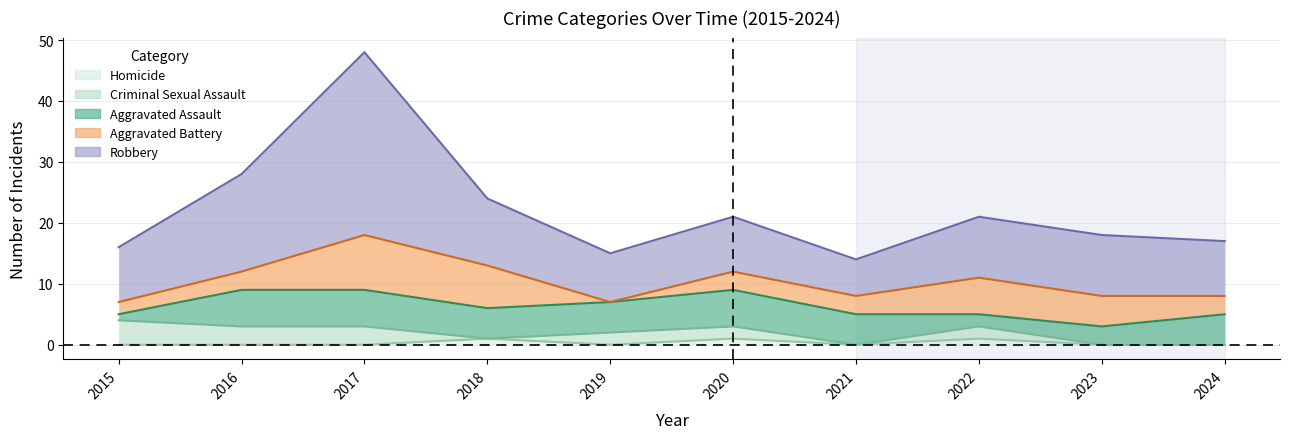

List the series in order of their peak value, lowest first.

Homicide, Criminal Sexual Assault, Aggravated Assault, Aggravated Battery, Robbery